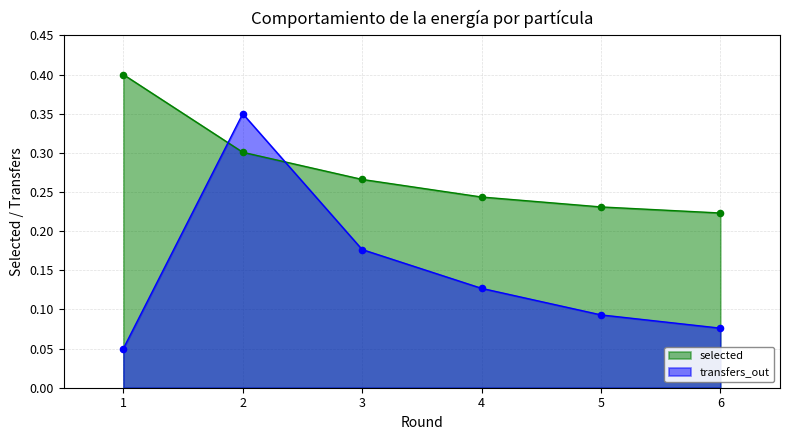

Which series has the largest Y range (max minus min)?

transfers_out